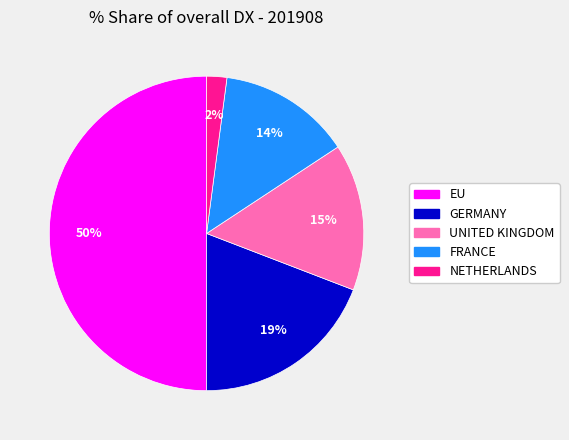

To the nearest percent, what percentage of the pie is FRANCE?

14%